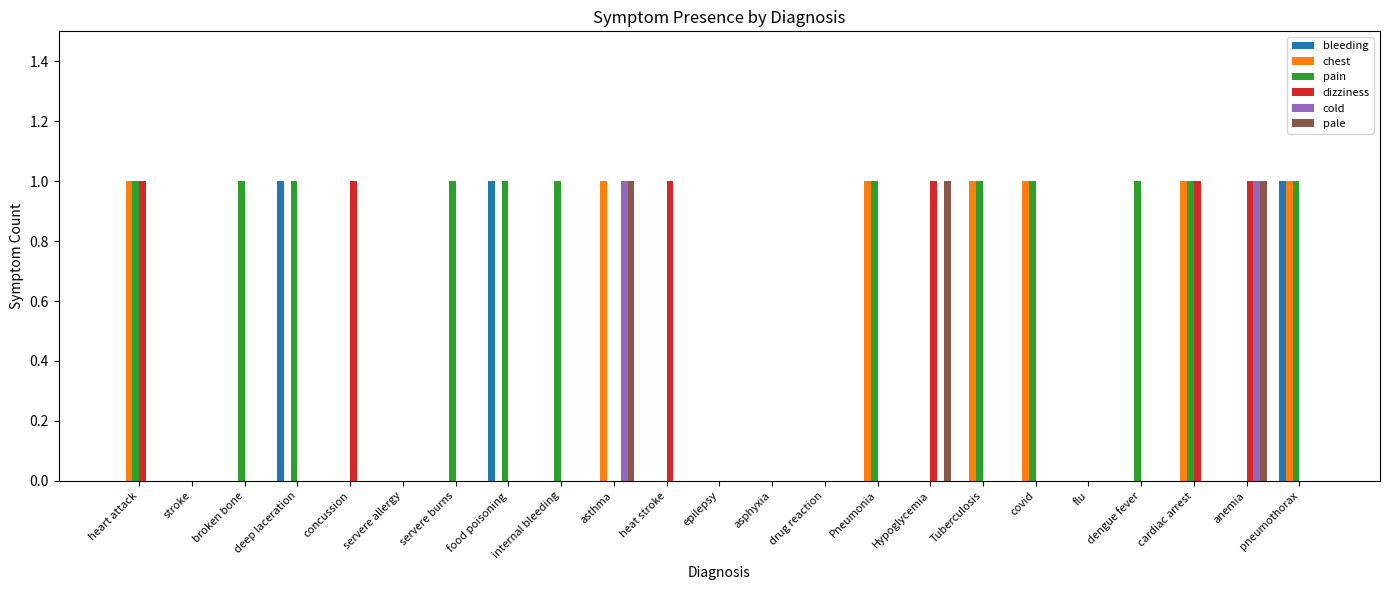

How many groups of bars are there?

23